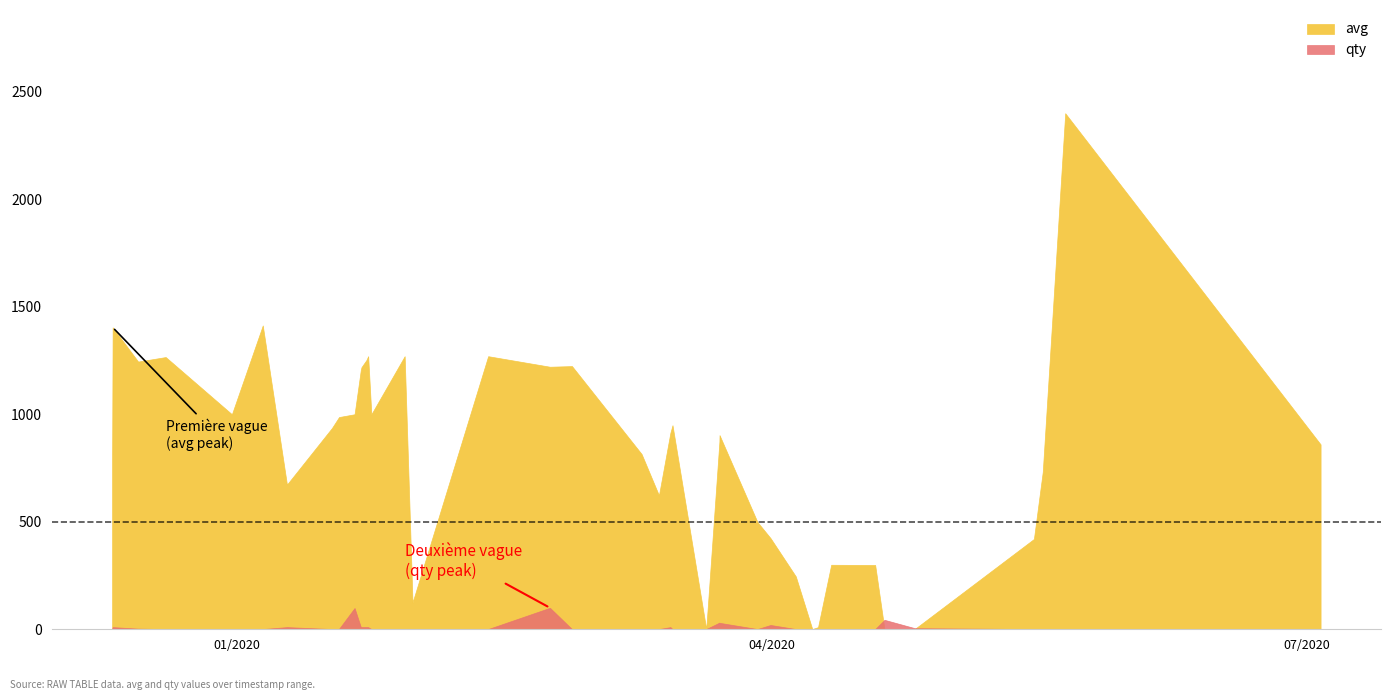

True or false: avg and qty intersect in this chart.

True